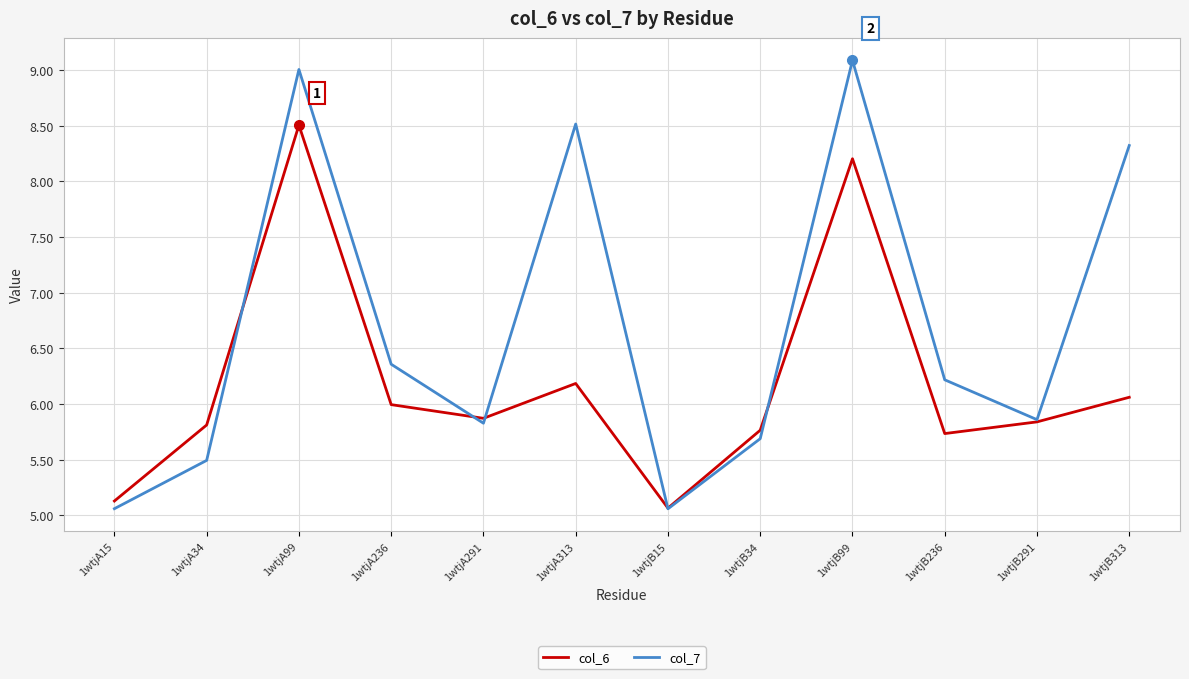

What is the approximate value of col_7 at 1wtjA15?

5.1